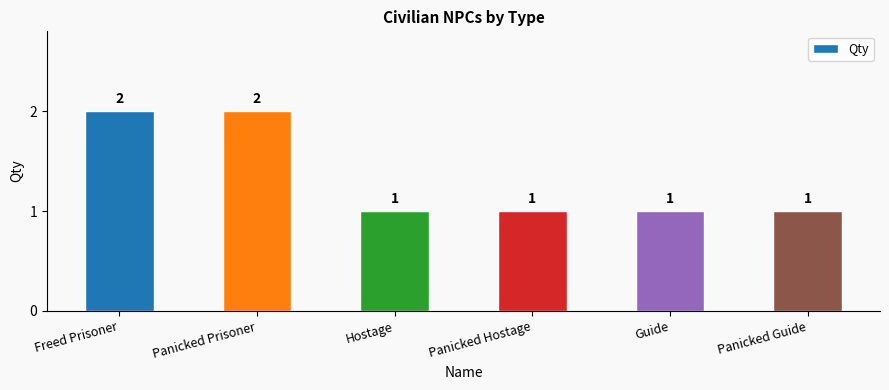

Reading left to right, what are all the values shown in this chart?

2	2	1	1	1	1